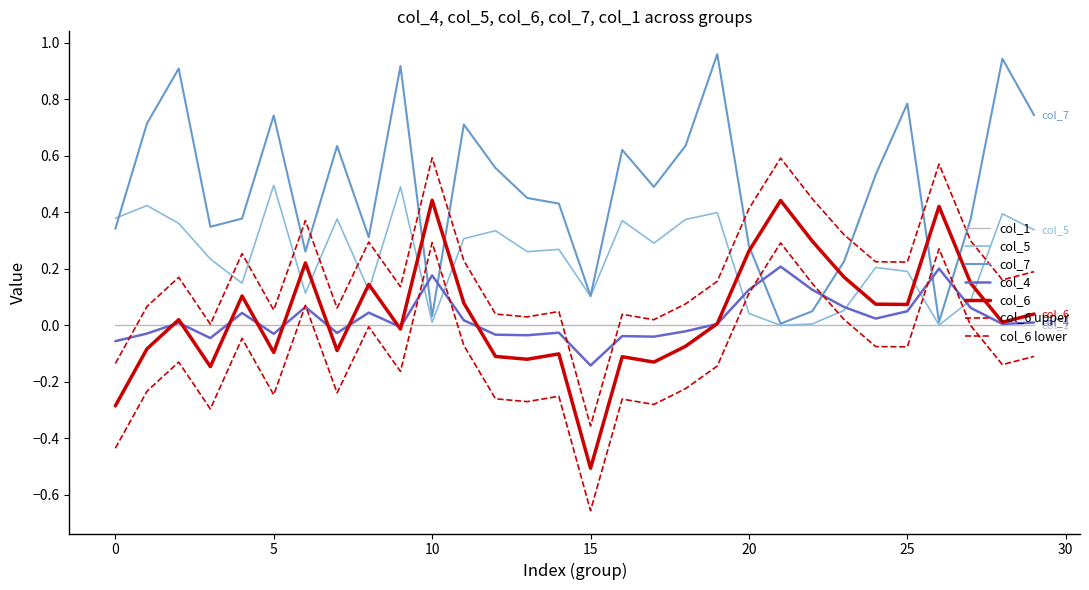

Does the chart have visible grid lines?

No